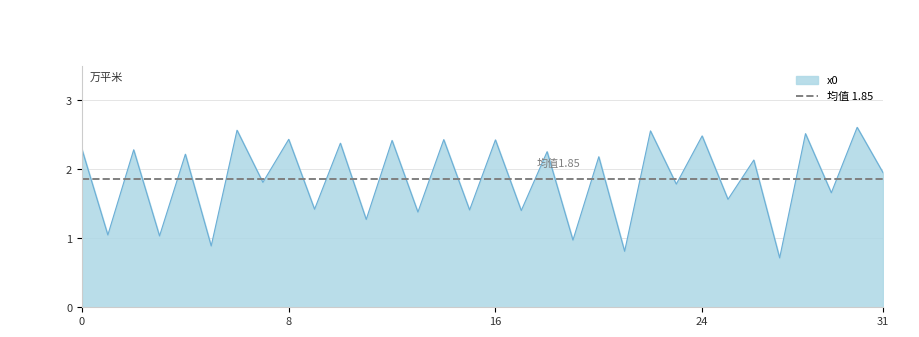

List the labels in order of value, largest first.

30, 6, 22, 28, 24, 8, 14, 16, 12, 10, 0, 2, 18, 4, 20, 26, 31, 7, 23, 29, 25, 9, 15, 17, 13, 11, 1, 3, 19, 5, 21, 27